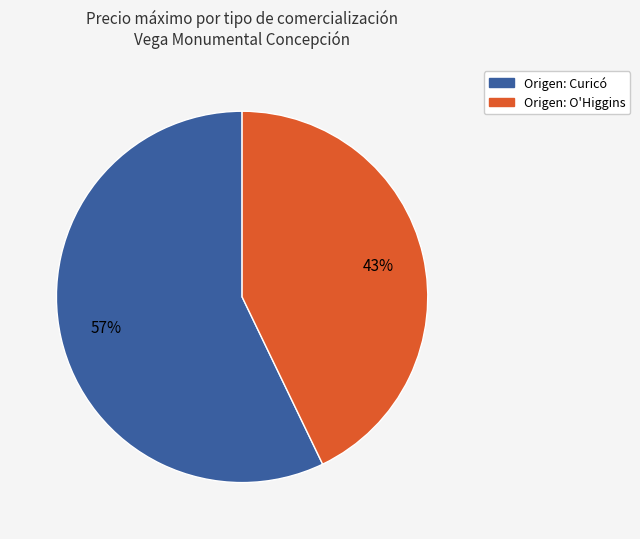

Is there a majority slice in this chart?

Yes